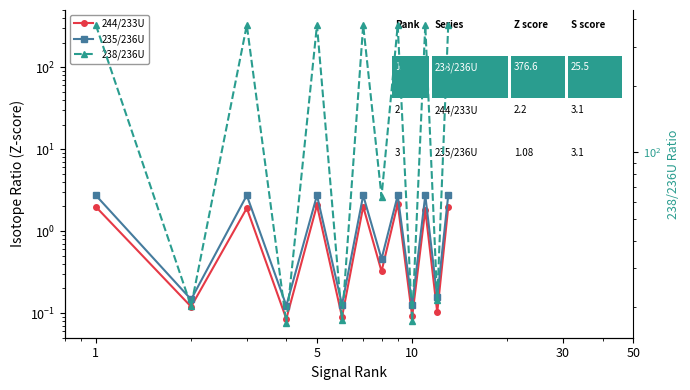

The 238/236U series shows 494.2 at 10. True or false?

False